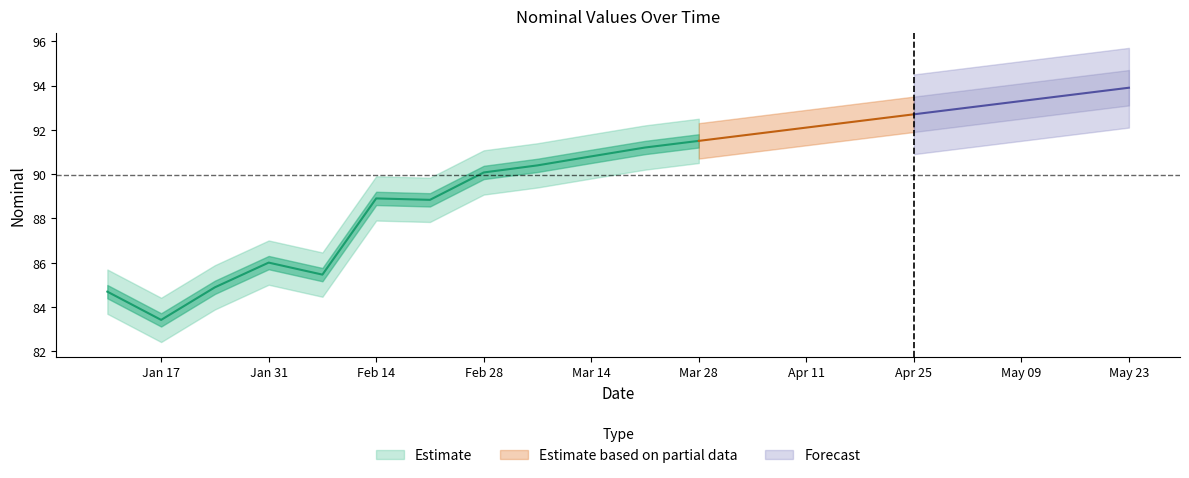

True or false: nominal_upper and unit intersect in this chart.

False